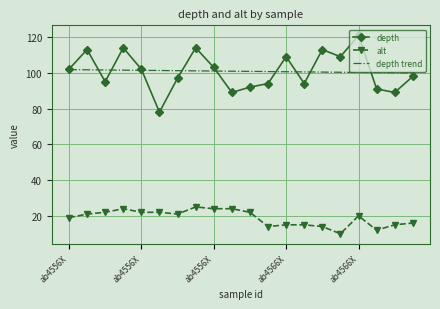

What is the difference between the maximum and second lowest values in the depth trend series?

1.8